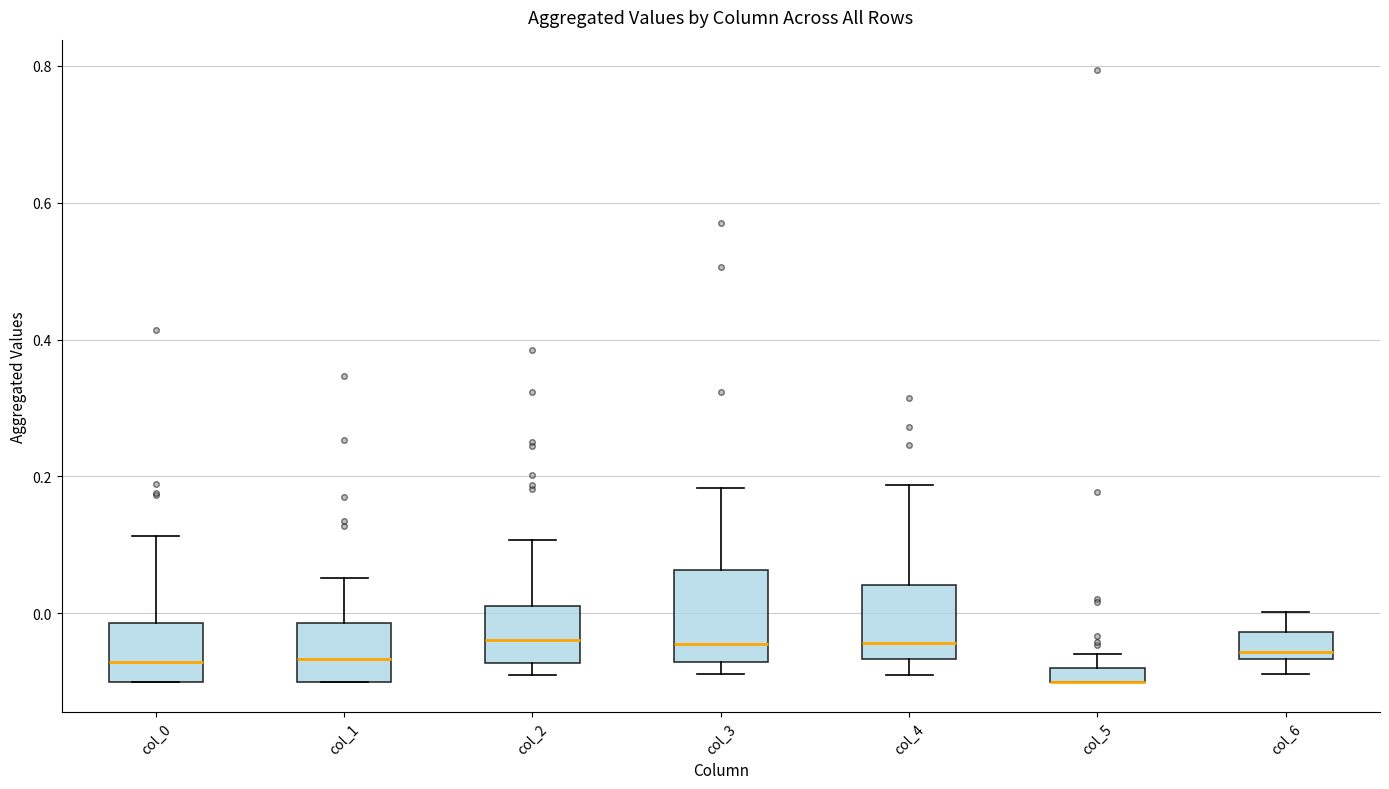

Comparing the boxes themselves (not the whiskers), which one is the tallest?

col_3